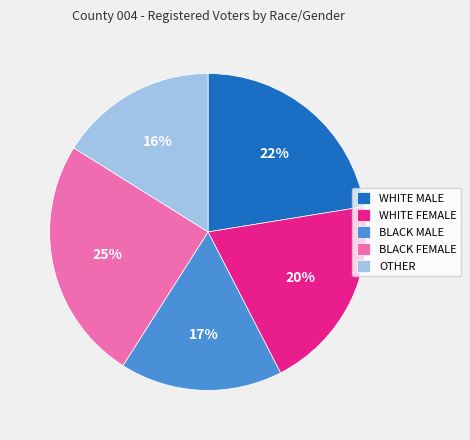

To the nearest percent, what portion does WHITE FEMALE represent?

20%